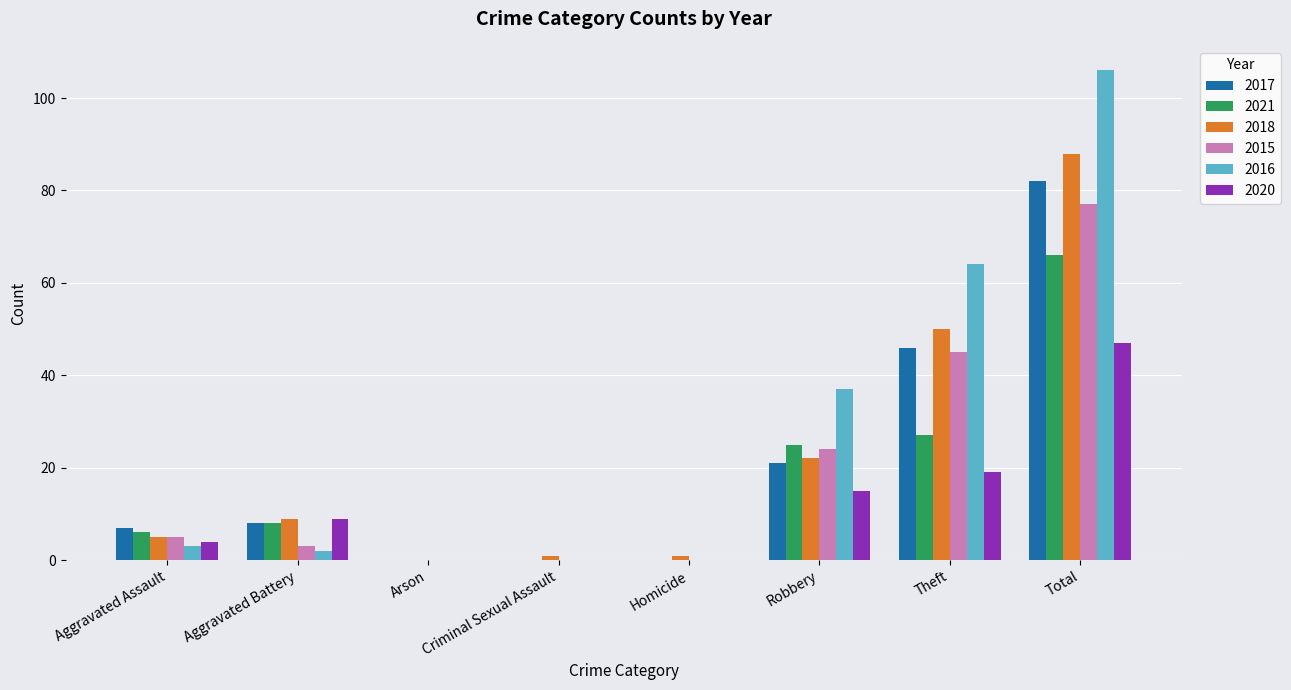

At which label is 2017 closest to 41?

Theft